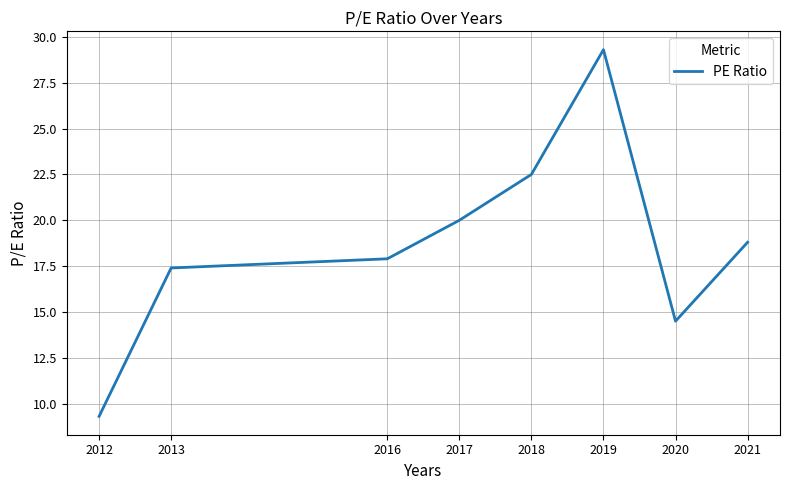

Reading right to left, transcribe all the data shown in this chart.

2021=18.8	2020=14.5	2019=29.3	2018=22.5	2017=20.0	2016=17.9	2013=17.4	2012=9.3